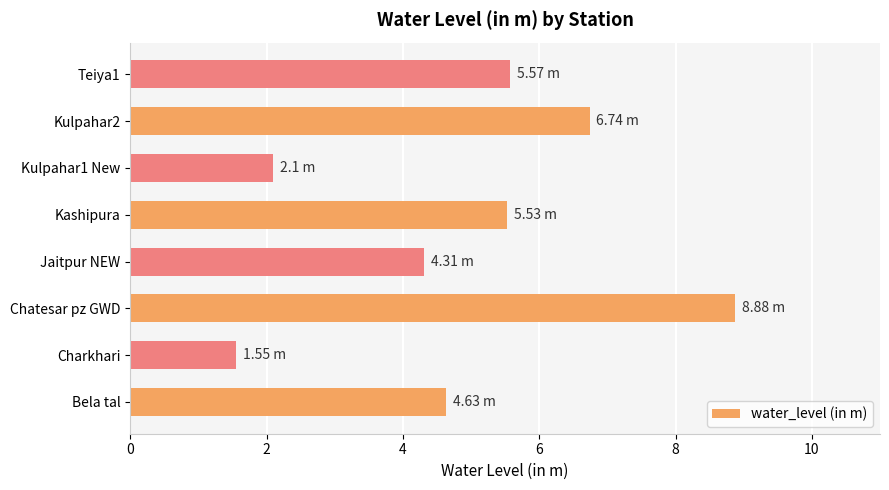

How many data points are less than 5?

4